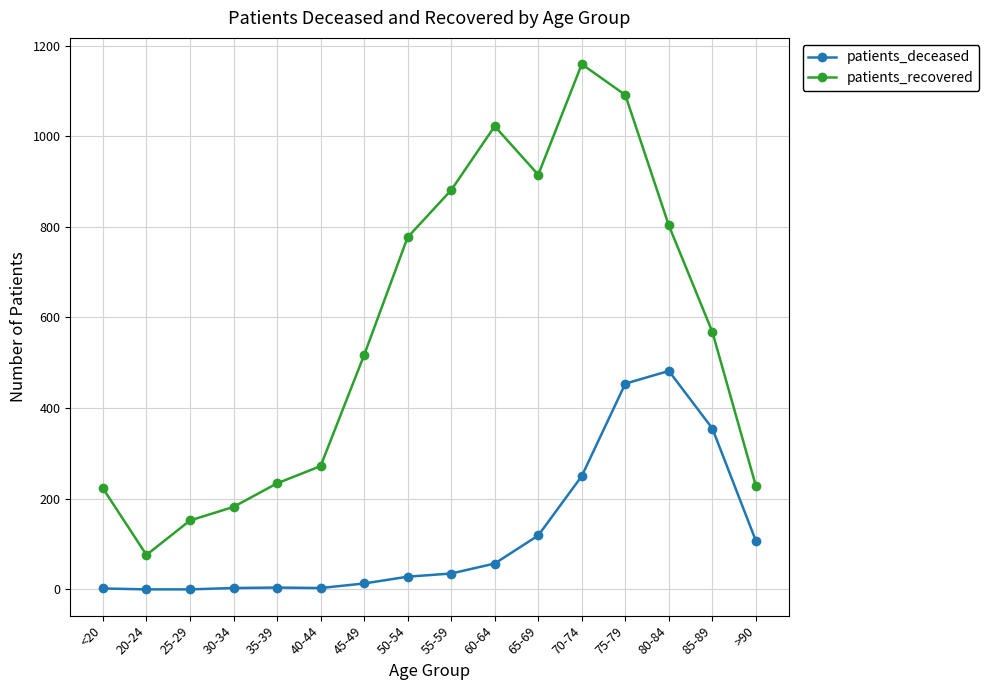

What position from the right is 40-44?

11